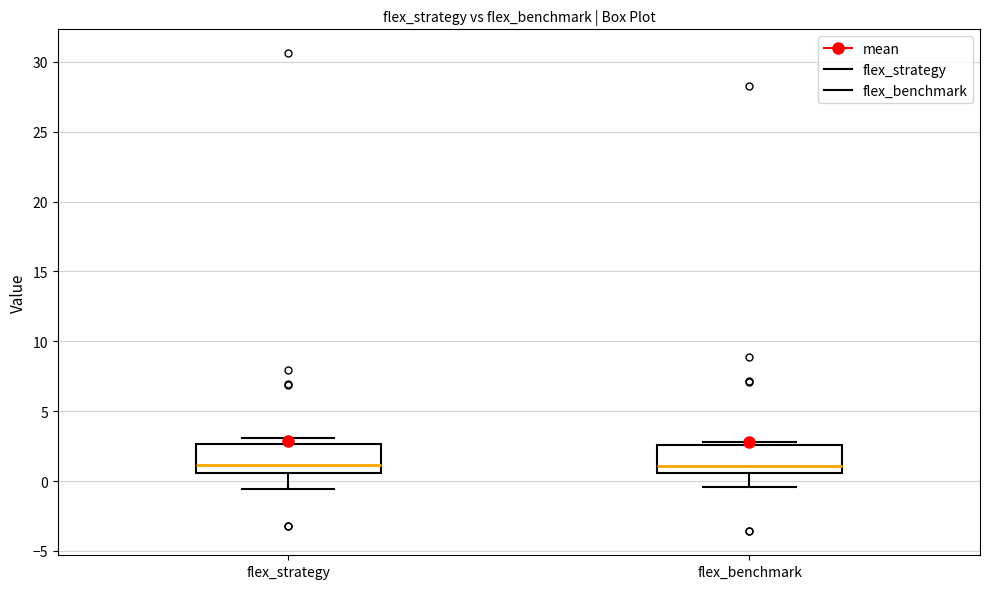

Reading left to right, transcribe this box plot: for each box, give where its median line is, the range the box spans, and where its two whiskers end, as read against the y-axis. The values are not printed on the chart, so give them approximately, as read against the axis.

flex_strategy: median 1.0, box 0.5 to 2.5, whiskers -0.5 to 3.0
flex_benchmark: median 1.0, box 0.5 to 2.5, whiskers -0.5 to 3.0